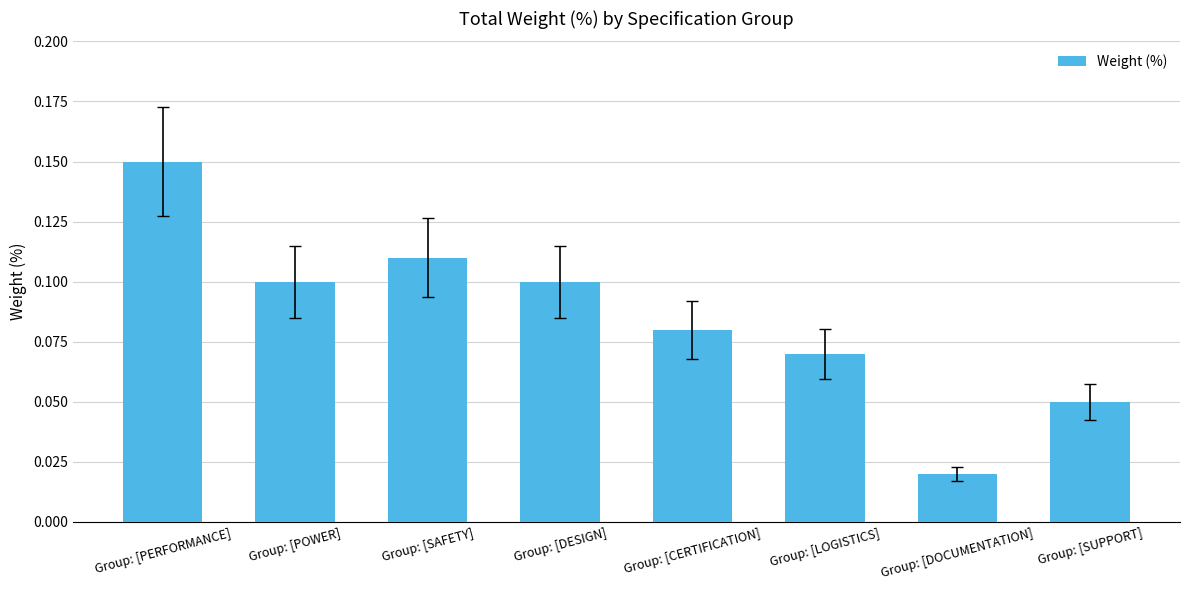

Which has a higher value, Group: [SUPPORT] or Group: [CERTIFICATION]?

Group: [CERTIFICATION]